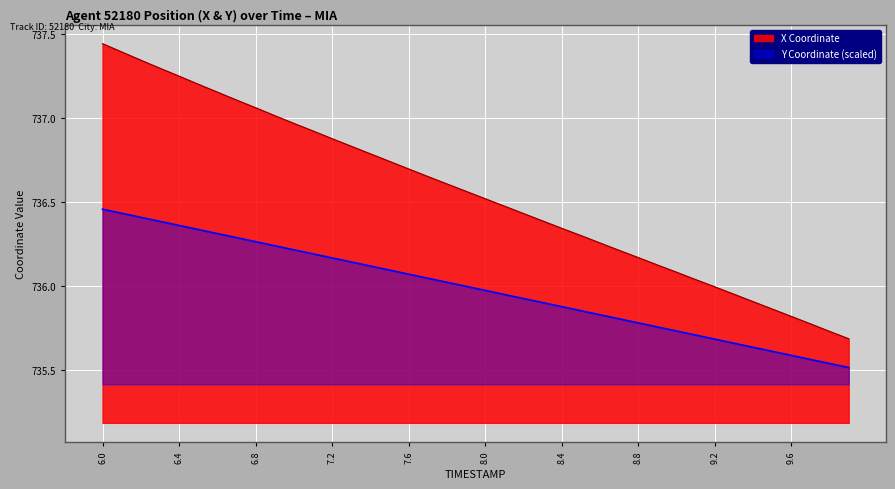

Reading left to right, list all the values displayed in this chart.

X: 6.0=737.4	6.1=737.4	6.2=737.3	6.3=737.3	6.4=737.2	6.5=737.2	6.6=737.2	6.7=737.1	6.8=737.1	6.9=737.0	7.0=737.0	7.1=736.9	7.2=736.9	7.3=736.8	7.4=736.8	7.5=736.7	7.6=736.7	7.7=736.6	7.8=736.6	7.9=736.6	8.0=736.5	8.1=736.5	8.2=736.4	8.3=736.4	8.4=736.3	8.5=736.3	8.6=736.3	8.7=736.2	8.8=736.2	8.9=736.1	9.0=736.1	9.1=736.0	9.2=736.0	9.3=736.0	9.4=735.9	9.5=735.9	9.6=735.8	9.7=735.8	9.8=735.7	9.9=735.7
Y: 6.0=736.5	6.1=736.4	6.2=736.4	6.3=736.4	6.4=736.4	6.5=736.3	6.6=736.3	6.7=736.3	6.8=736.3	6.9=736.2	7.0=736.2	7.1=736.2	7.2=736.2	7.3=736.1	7.4=736.1	7.5=736.1	7.6=736.1	7.7=736.0	7.8=736.0	7.9=736.0	8.0=736.0	8.1=735.9	8.2=735.9	8.3=735.9	8.4=735.9	8.5=735.9	8.6=735.8	8.7=735.8	8.8=735.8	8.9=735.8	9.0=735.7	9.1=735.7	9.2=735.7	9.3=735.7	9.4=735.6	9.5=735.6	9.6=735.6	9.7=735.6	9.8=735.5	9.9=735.5